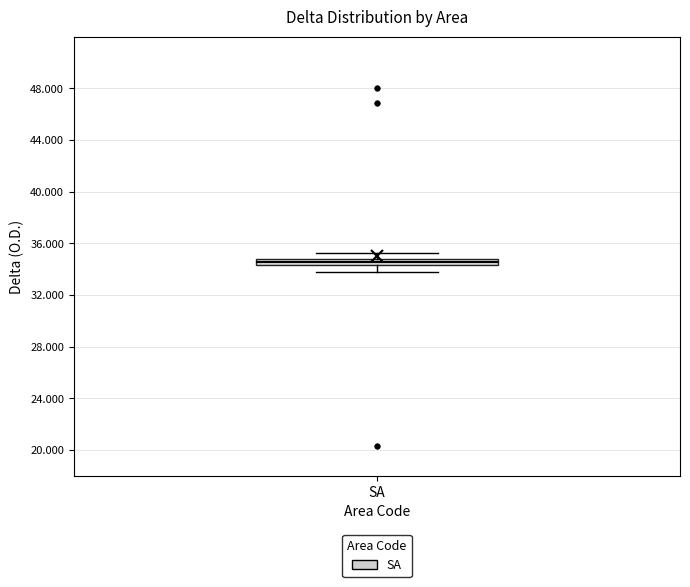

Where is the lower edge of the box for SA on the y-axis? The values are not printed on the chart, so give them approximately, as read against the axis.

34.5